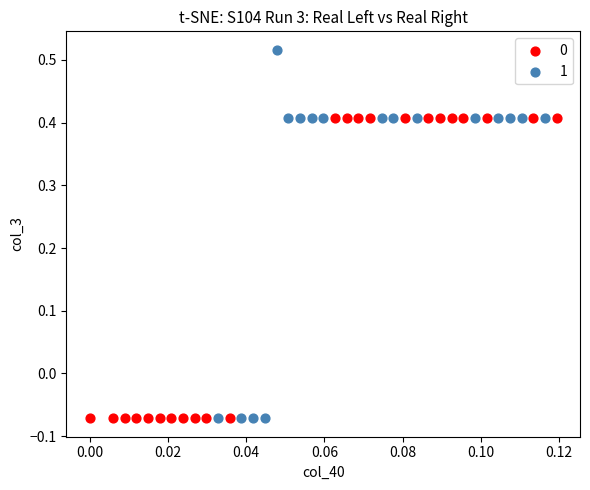

What are all the series names shown in the legend?

0, 1